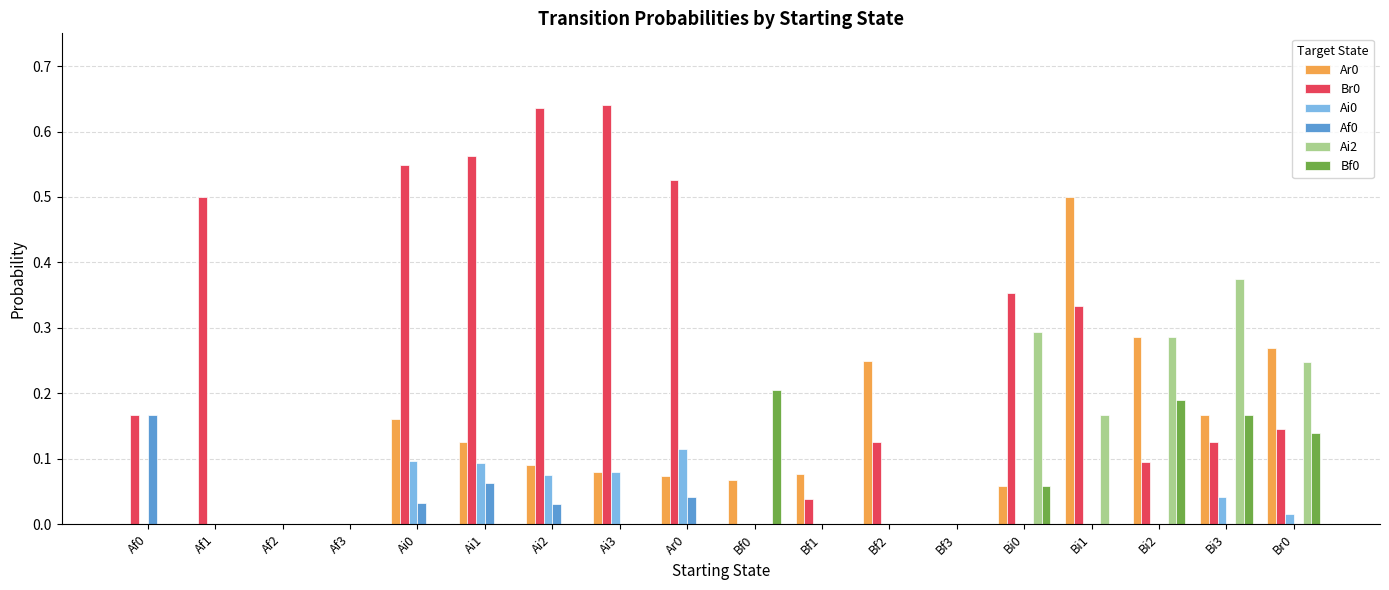

Are the bars horizontal?

No